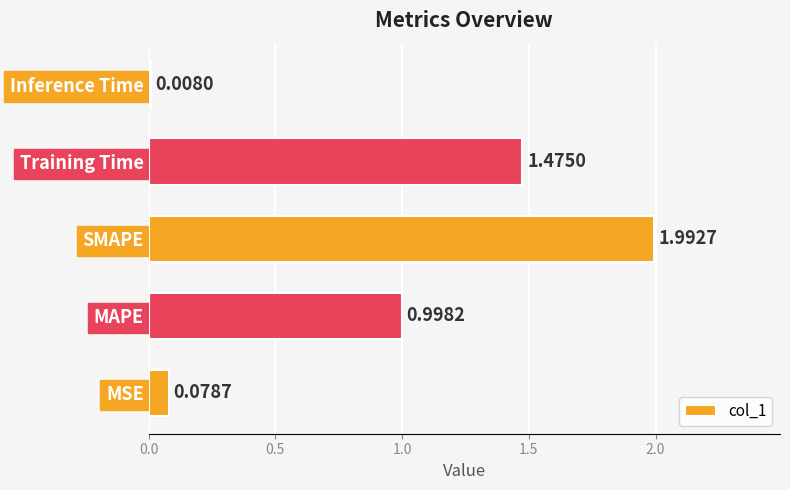

Where is the data nearest to the value 1?

MAPE